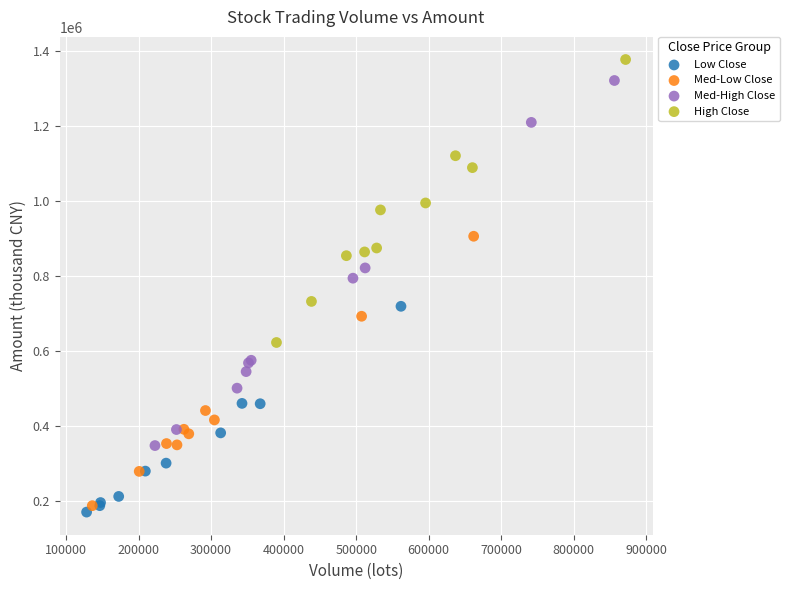

Which series reaches the maximum Y coordinate?

High Close